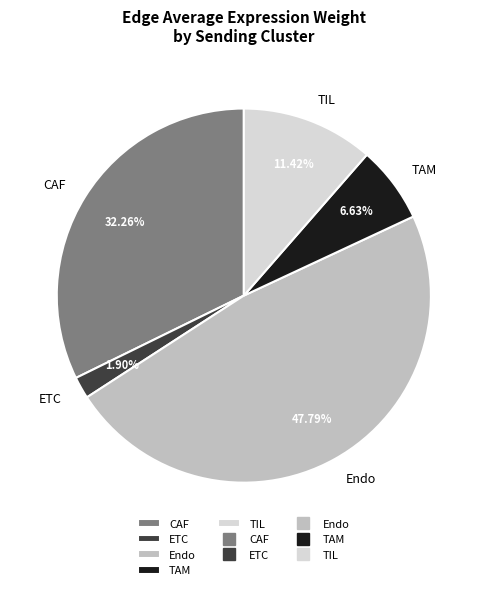

Rank the categories by value from highest to lowest.

Endo, CAF, TIL, TAM, ETC